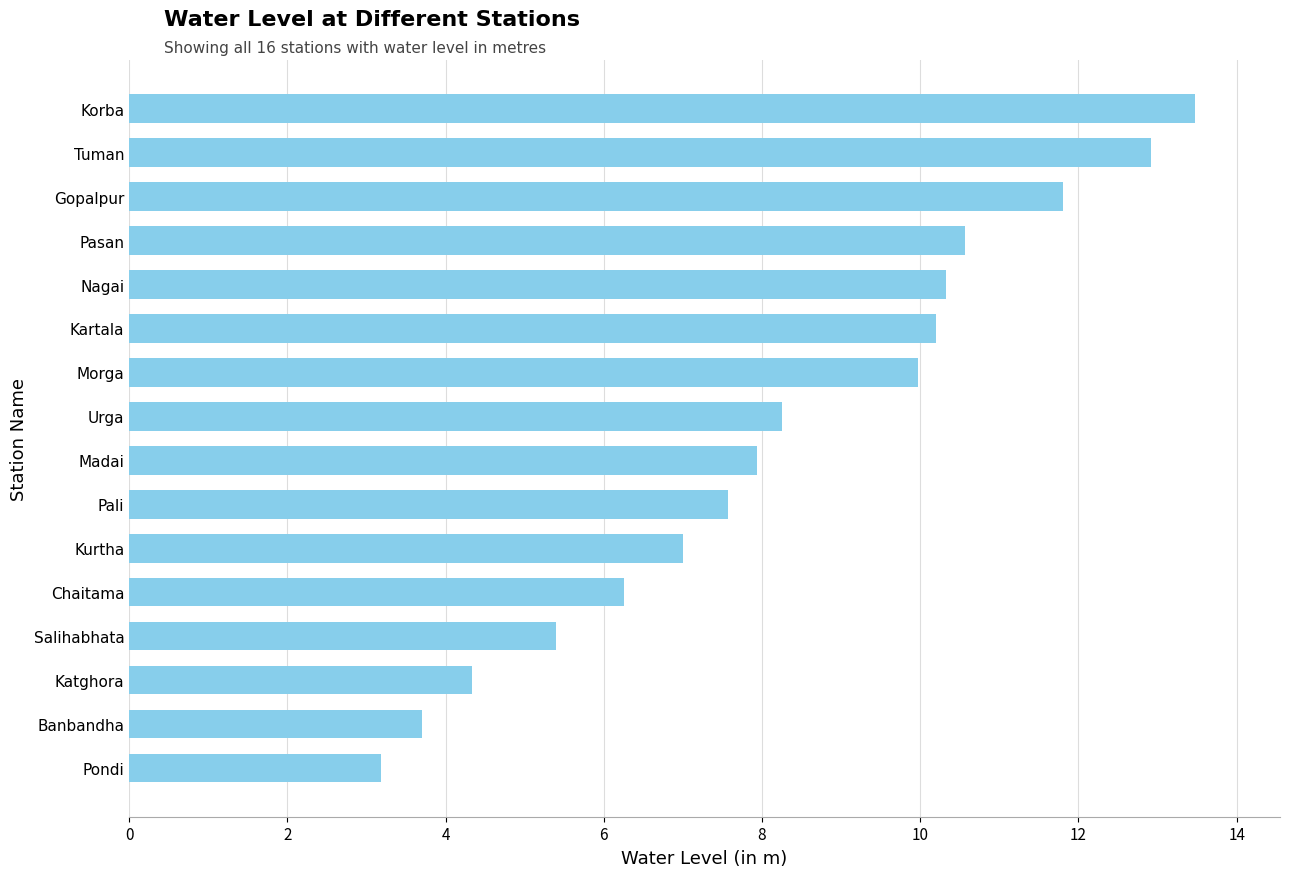

The value at Urga is 8.2. True or false?

True